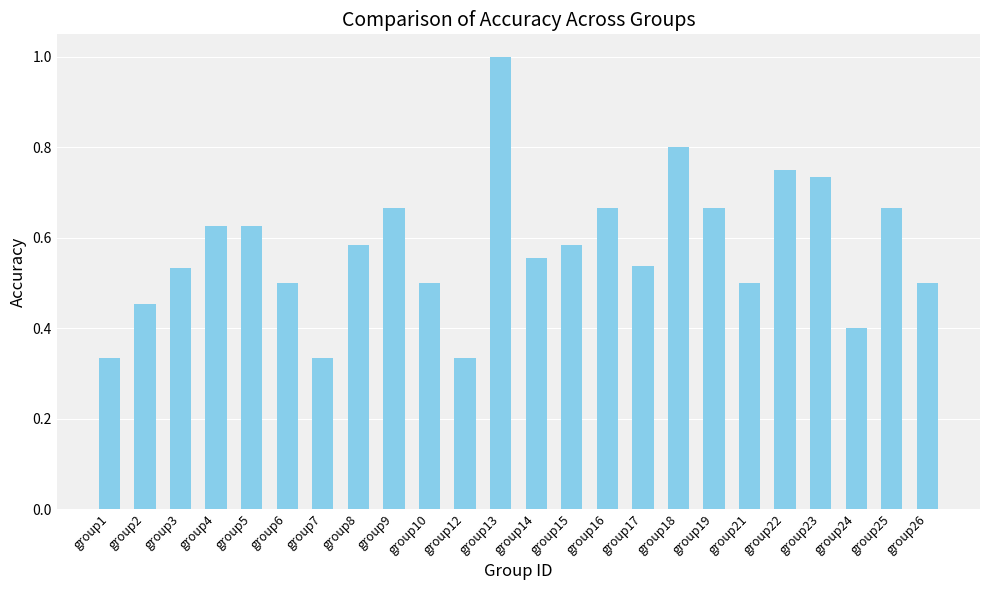

What is the change in value from group13 to group15?

-0.4